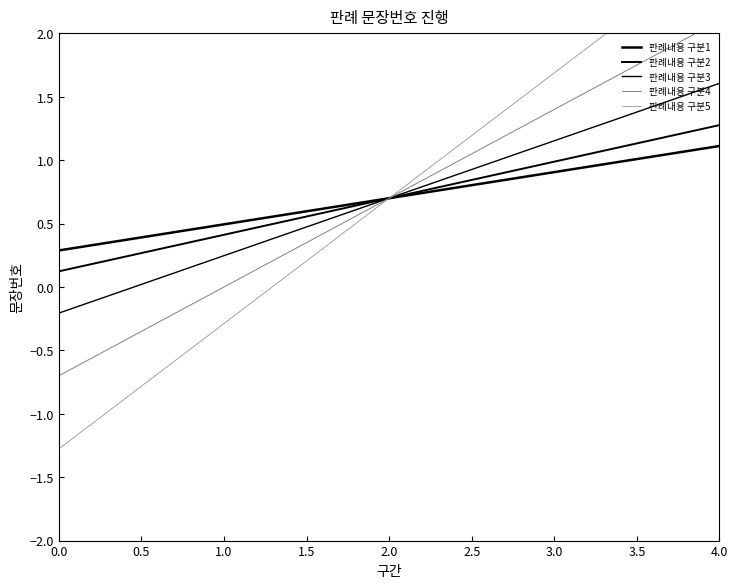

What is the sum of all 판례내용 구분4 values?

14.0